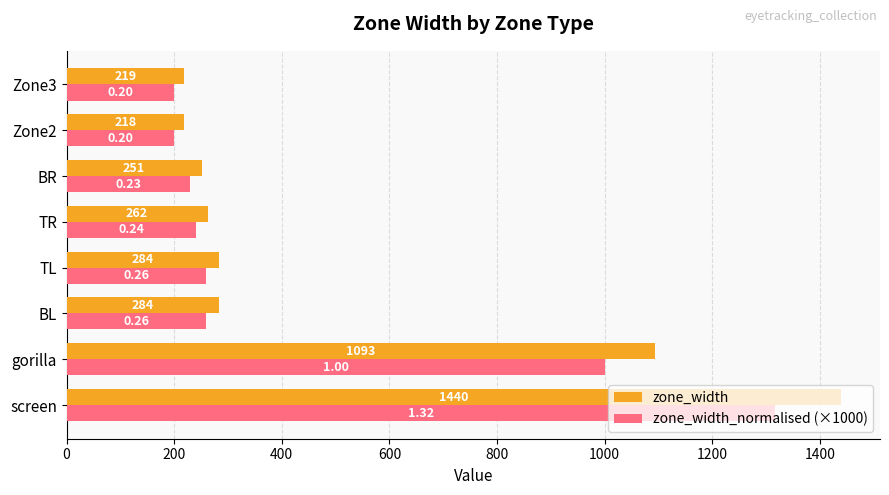

Which label corresponds to the largest value in the chart?

screen